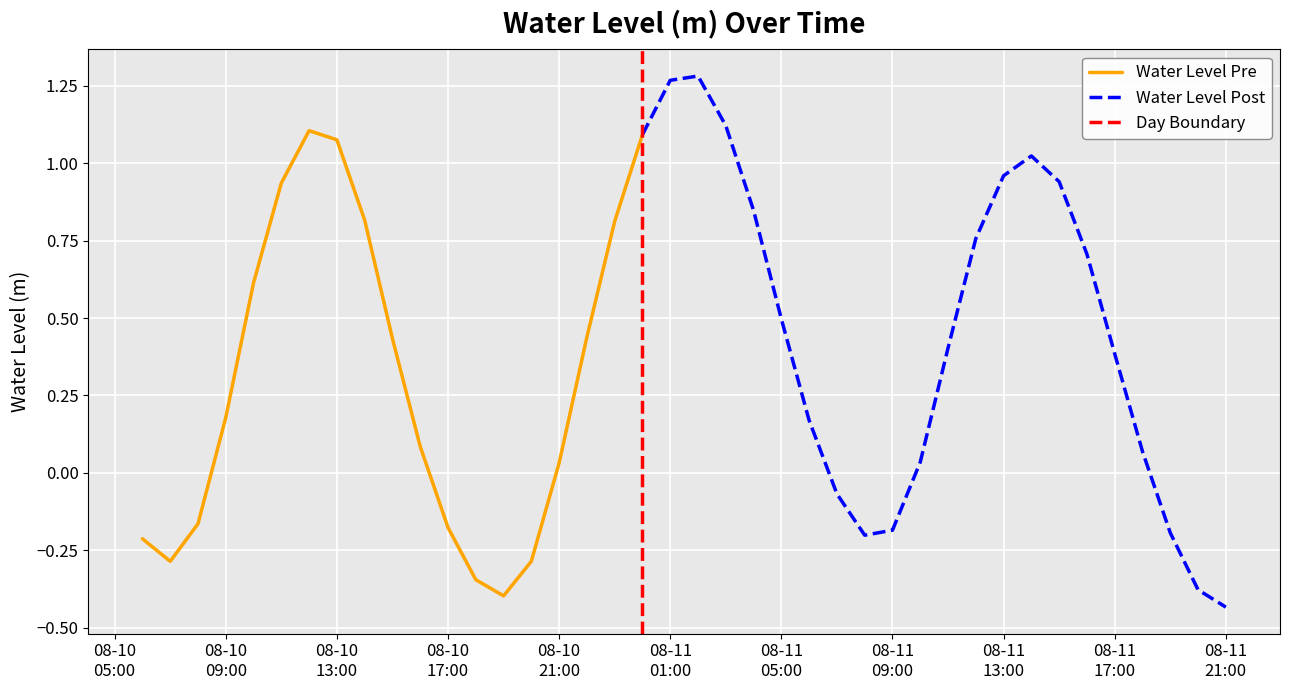

What is the maximum value shown in the chart?

1.3